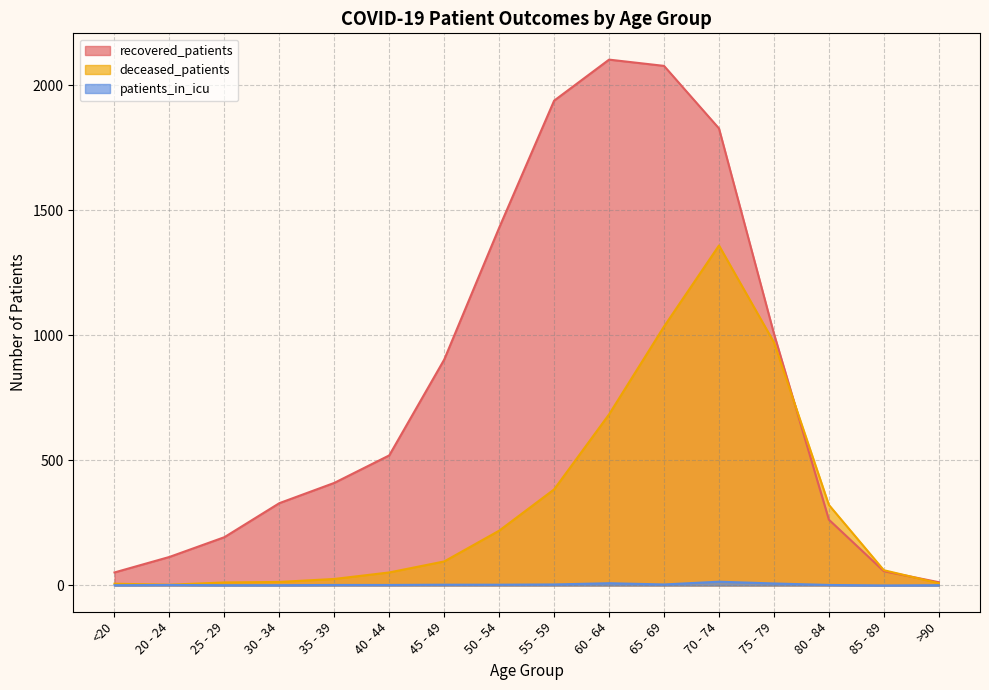

Reading left to right, transcribe all the data shown in this chart.

recovered_patients: 52	114	193	329	410	520	903	1430	1938	2102	2077	1827	1007	263	57	13
deceased_patients: 7	3	12	14	26	52	96	219	384	684	1035	1359	972	322	61	9
patients_in_icu: 1	2	1	1	2	2	3	3	4	9	4	15	8	2	0	1